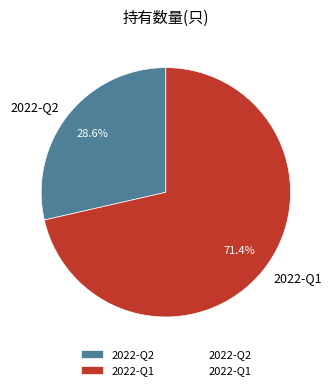

How many segments does this pie chart have?

2